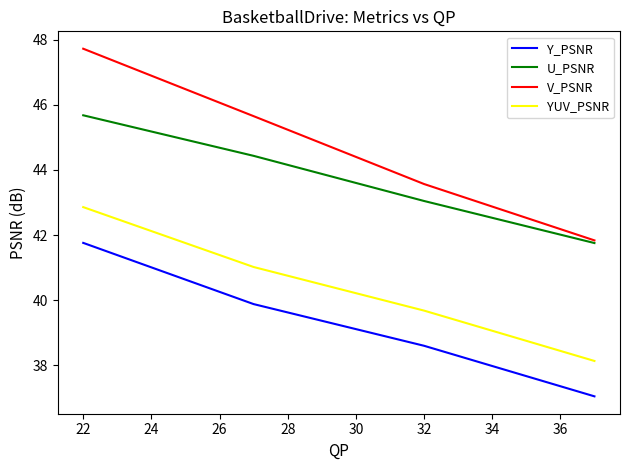

What is the minimum value shown in the chart?

37.0